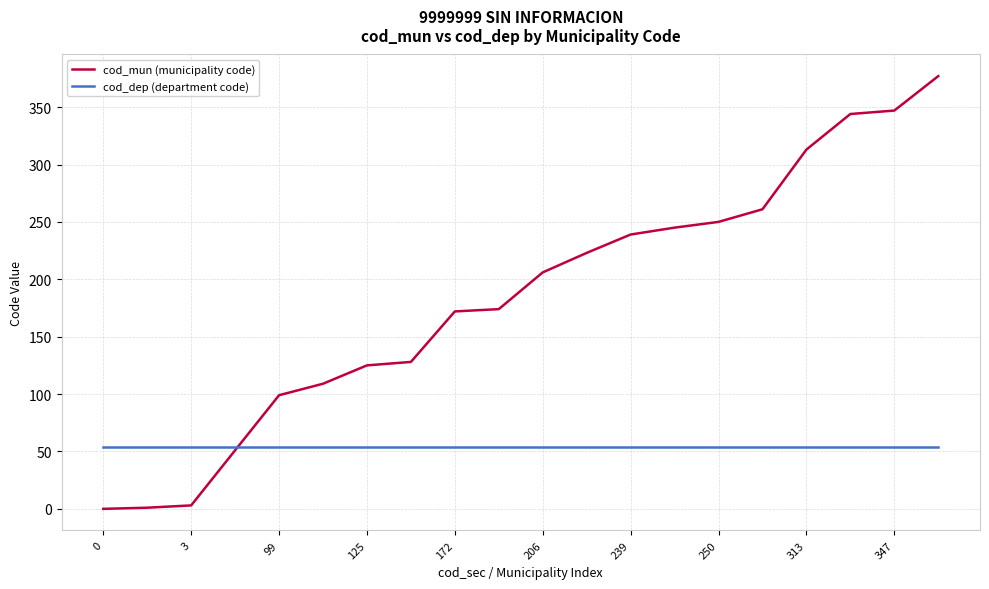

Which series has the largest range (max minus min)?

cod_mun (municipality code)